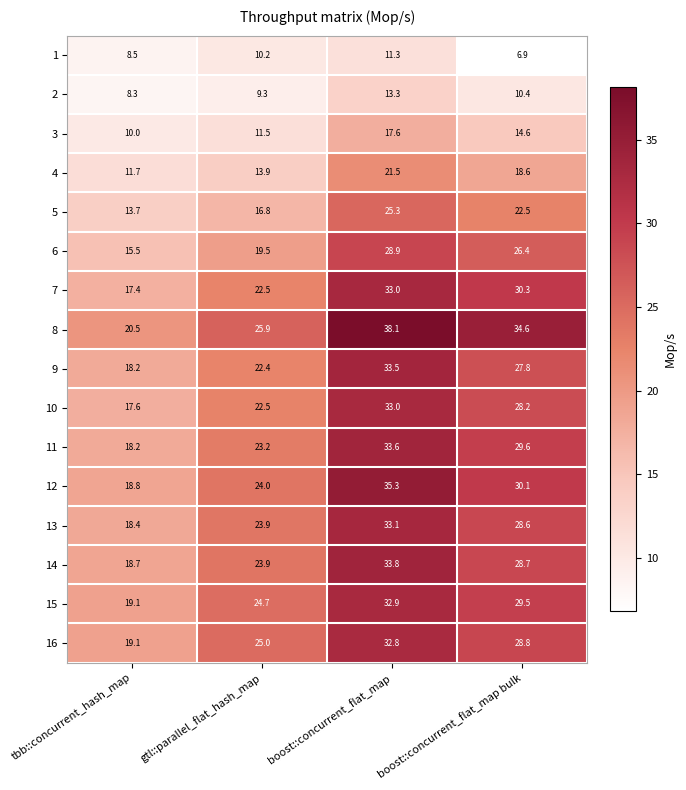

What is the total value across all series at gtl::parallel_flat_hash_map?

319.2